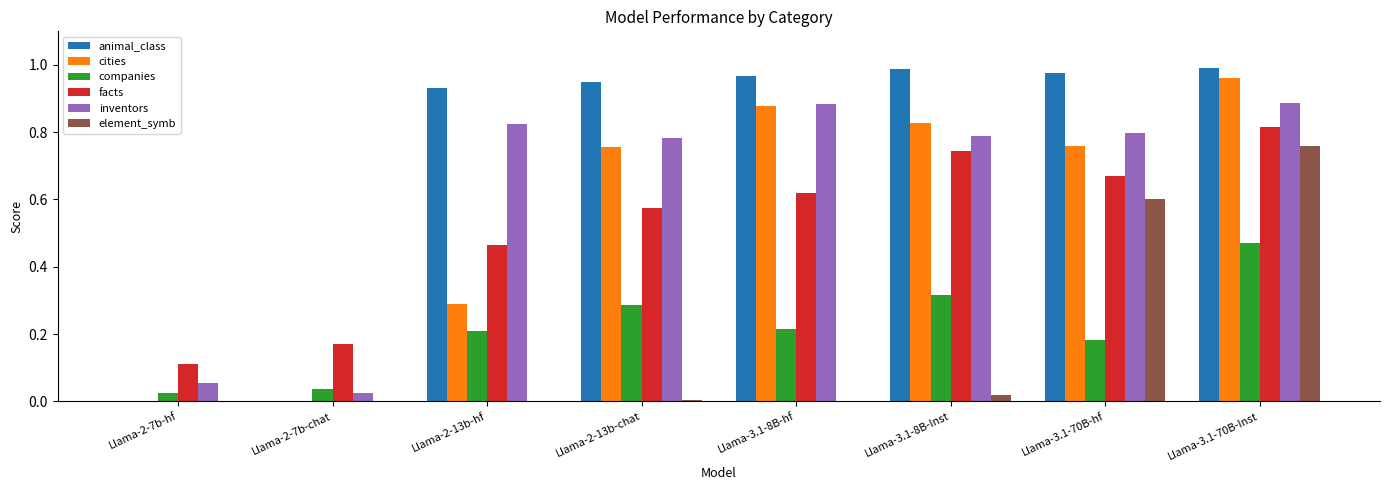

Which category has the highest value in the element_symb series?

Llama-3.1-70B-Inst